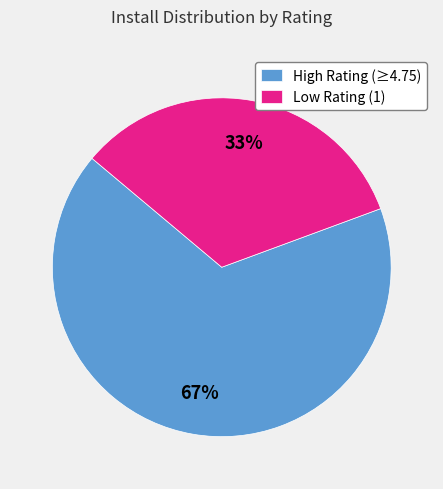

Combined, do Low Rating (1) and High Rating (≥4.75) account for over 50%?

Yes